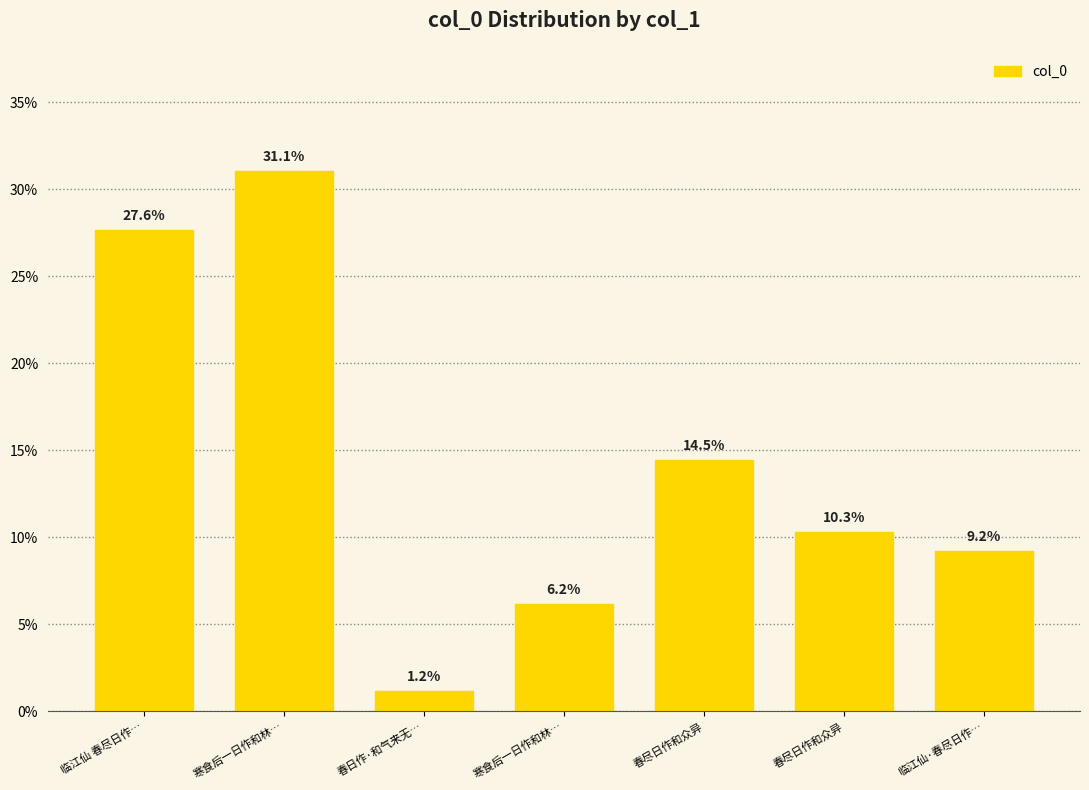

What is the ratio of the value at 春尽日作和众异 to the value at 临江仙 春尽日作…?

0.5